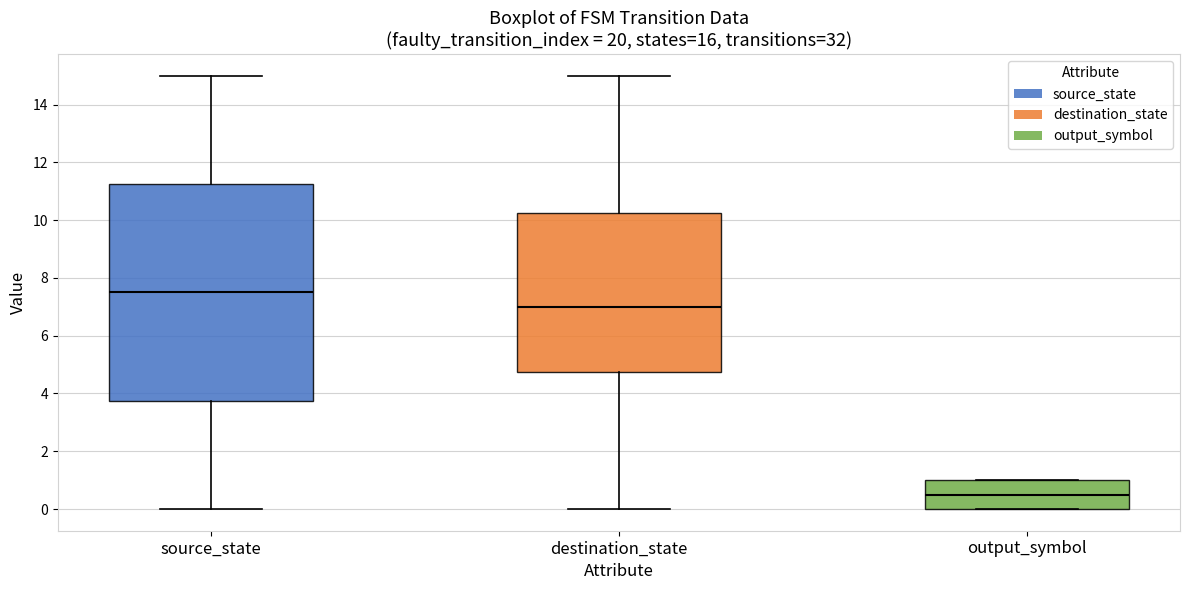

Which box has the lowest median line?

output_symbol